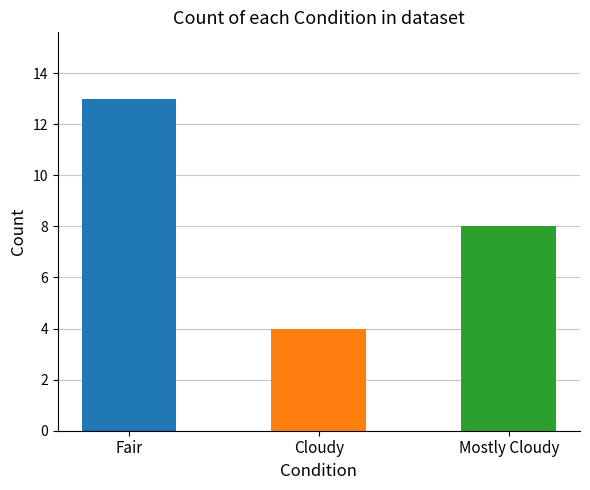

The value at Fair is 20. True or false?

False